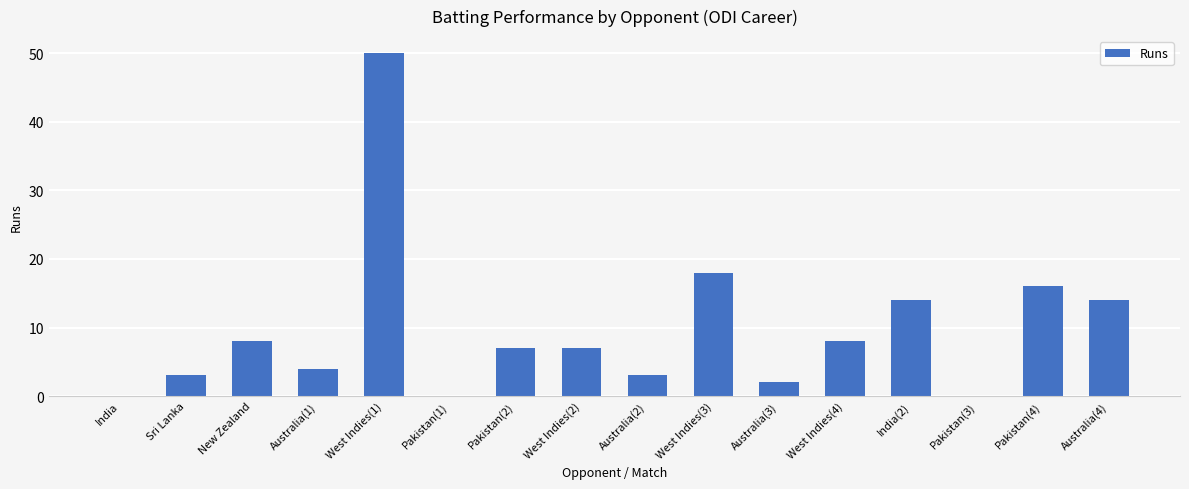

At which label is the value closest to 25?

West Indies(3)